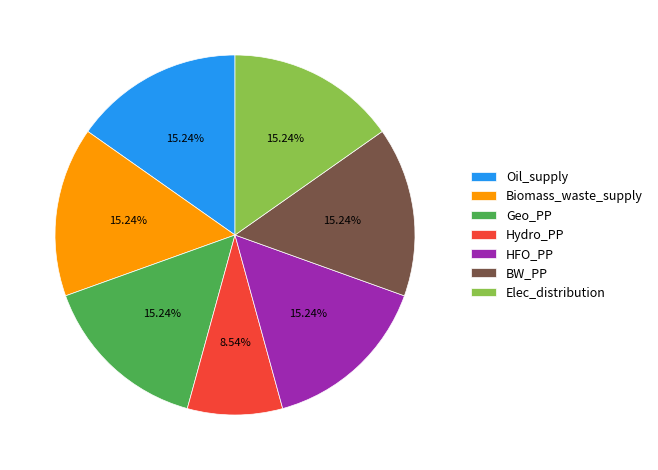

What is the total percentage of Elec_distribution and Oil_supply?

30.5%